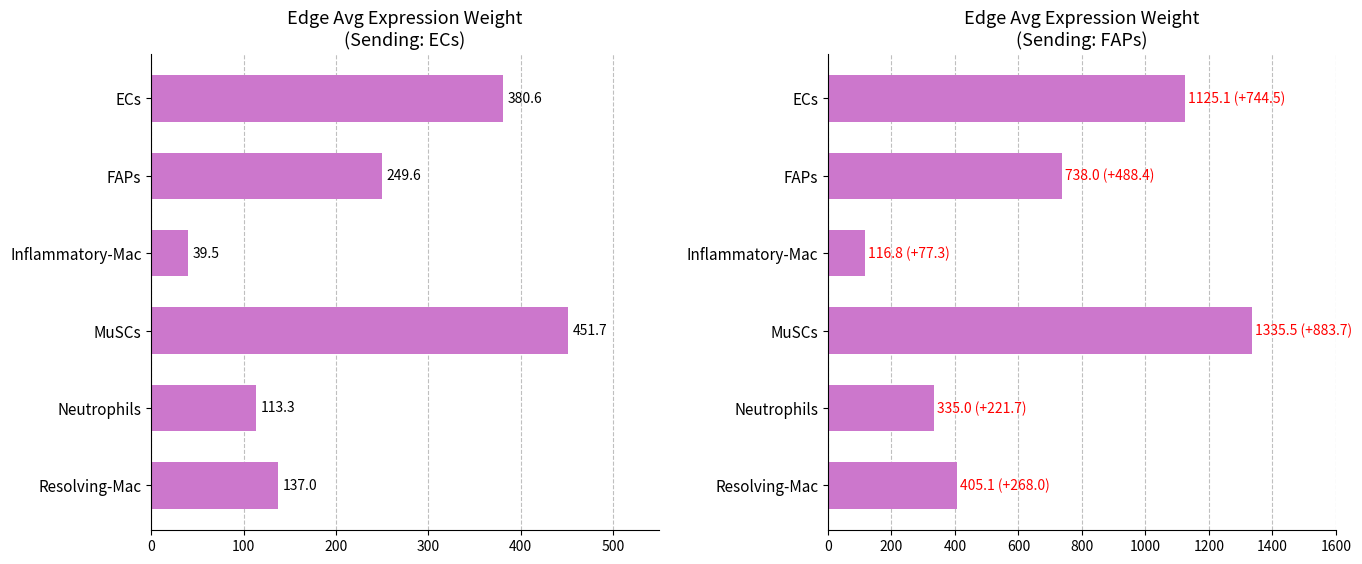

What is the sum of the FAPs values at ECs and MuSCs?

2460.6